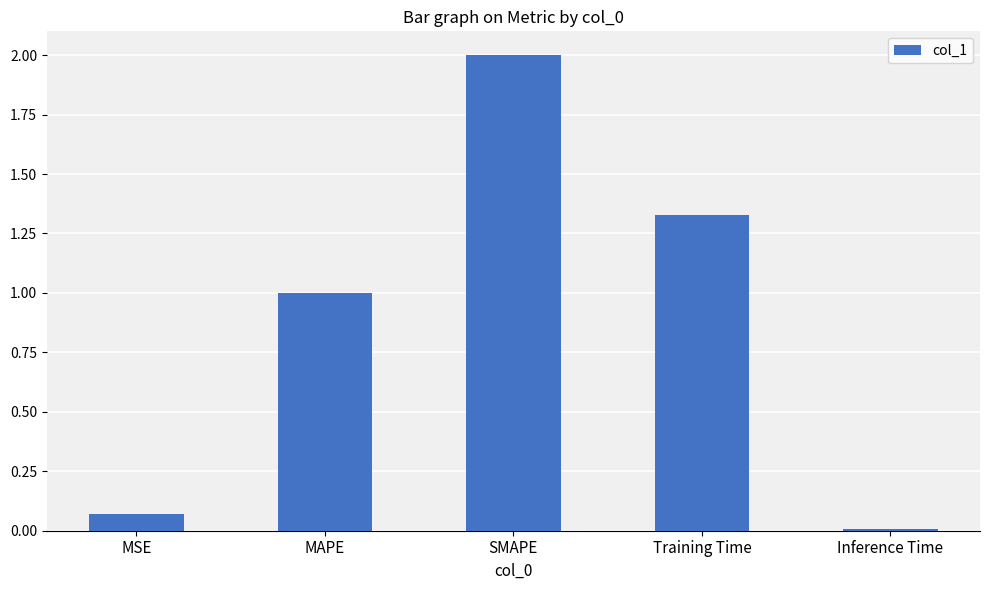

Which has a higher value, Inference Time or MAPE?

MAPE